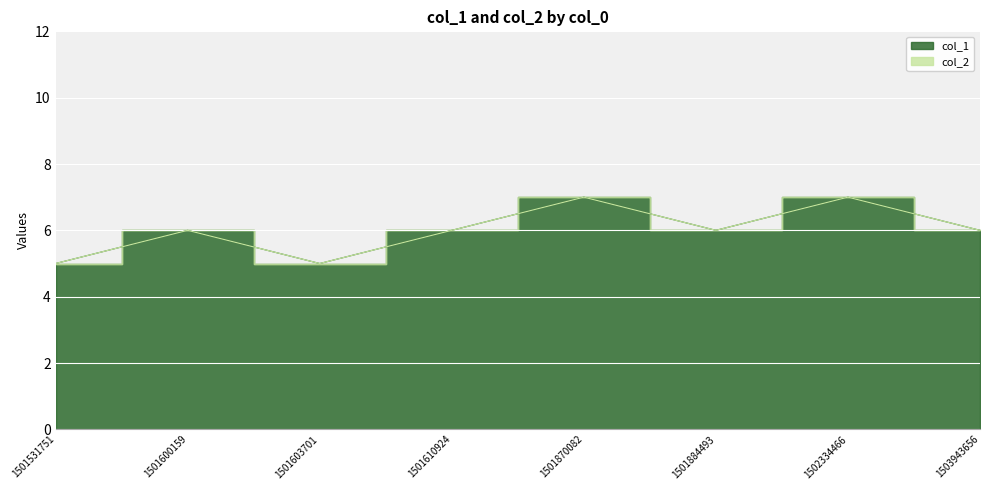

Approximately how many times larger is the value at 1501603701 compared to 1501870082?

0.7